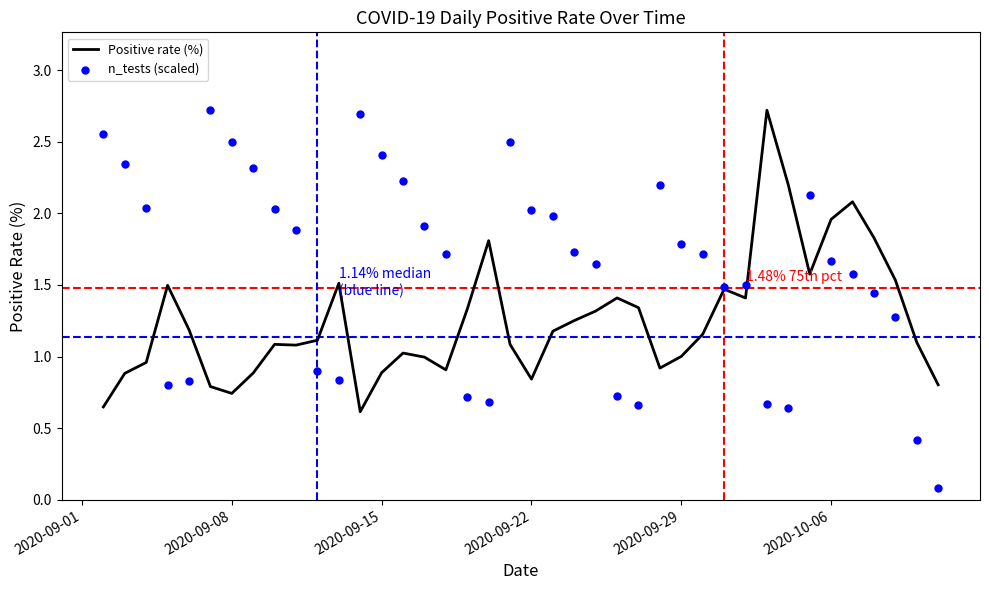

At how many categories does at least one series exceed 2?

17